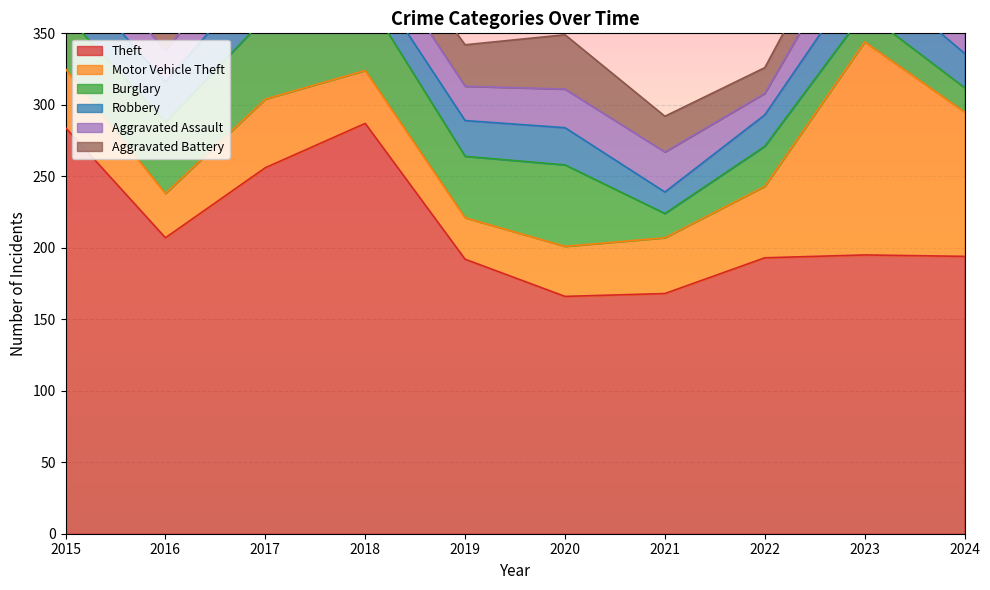

Does the chart display data point markers on the line(s)?

No